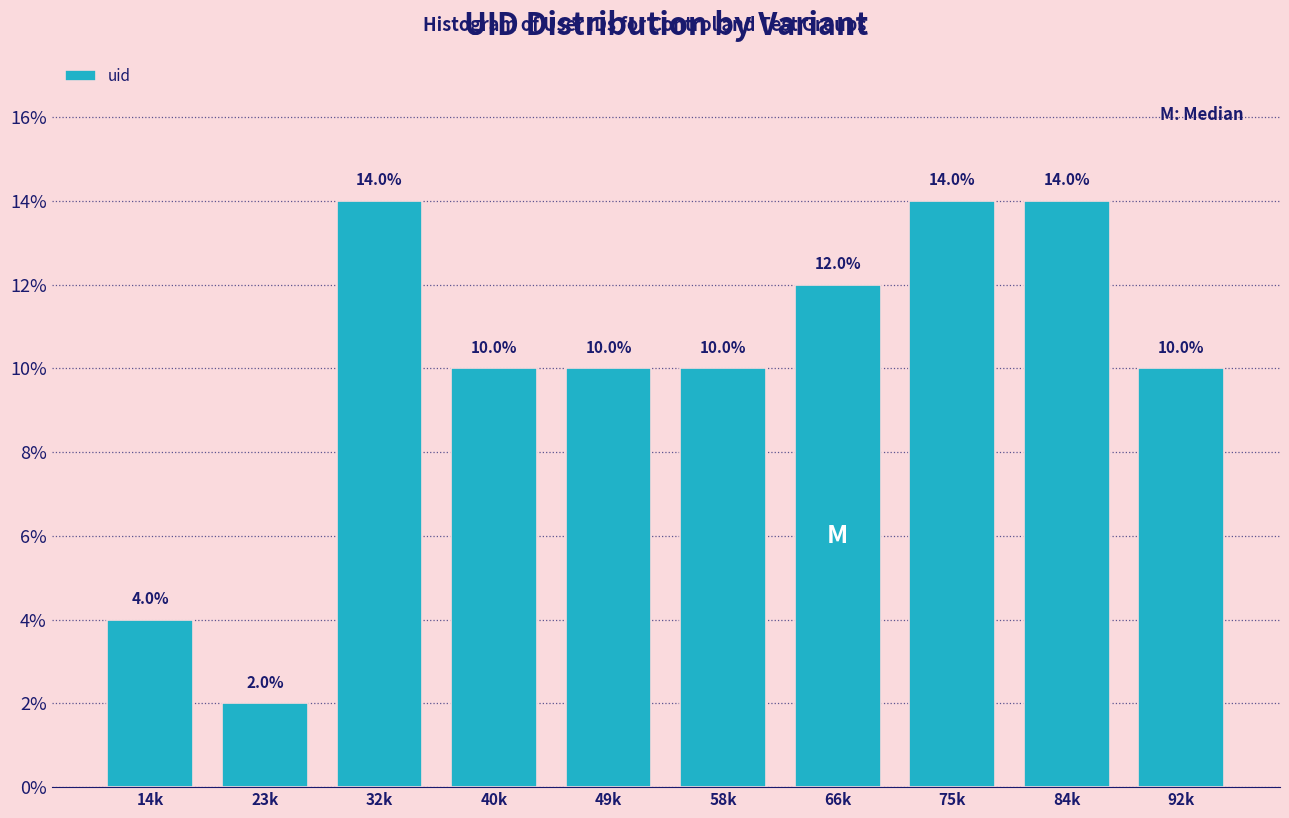

Reading left to right, extract all data points from this chart.

4.0	2.0	14.0	10.0	10.0	10.0	12.0	14.0	14.0	10.0